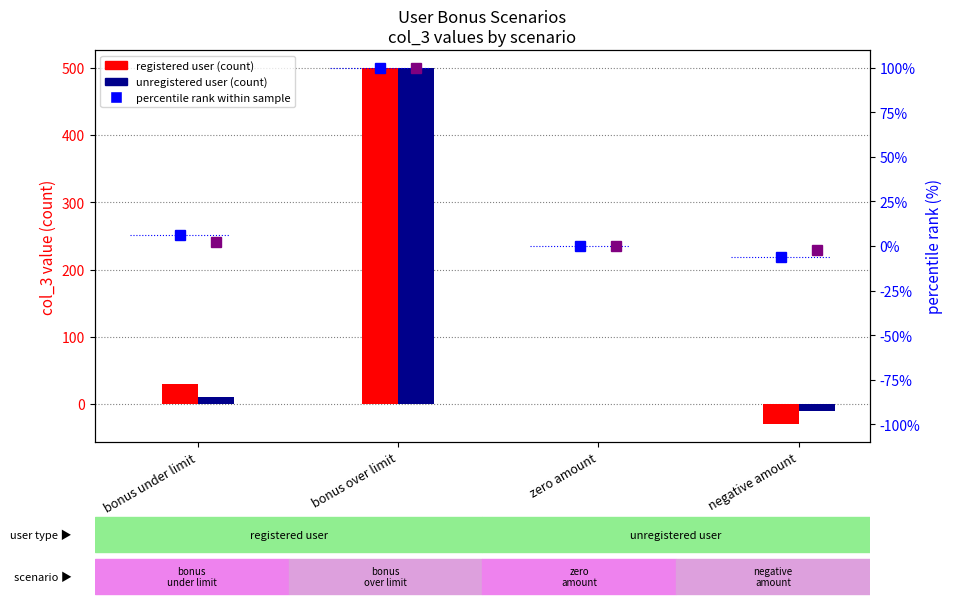

Reading left to right, list all the values displayed in this chart.

registered user: 30	500	0	-30
unregistered user: 10	500	0	-10
registered pct rank: 6	100	0	-6
unregistered pct rank: 2	100	0	-2